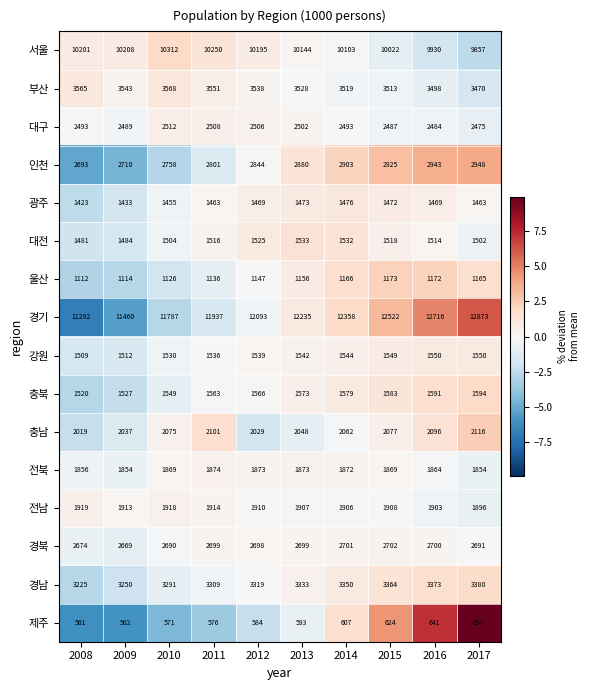

Where is 대전 nearest to the value 1507?

2010